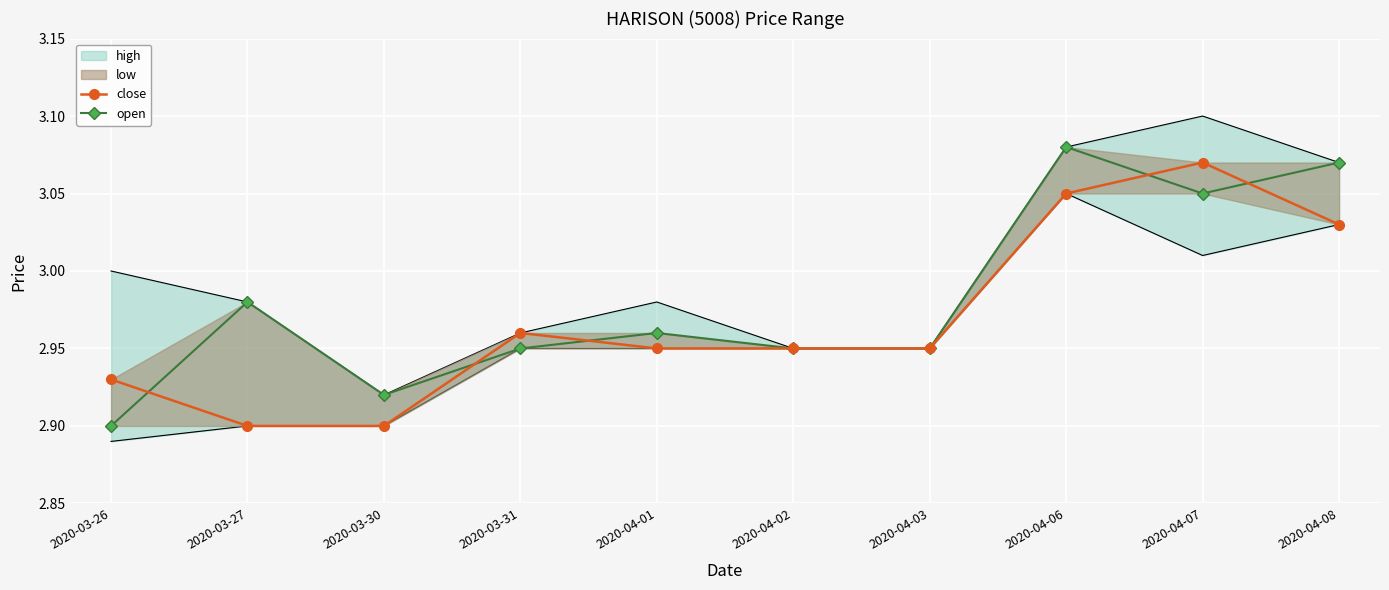

Where is close nearest to the value 2?

2020-03-27